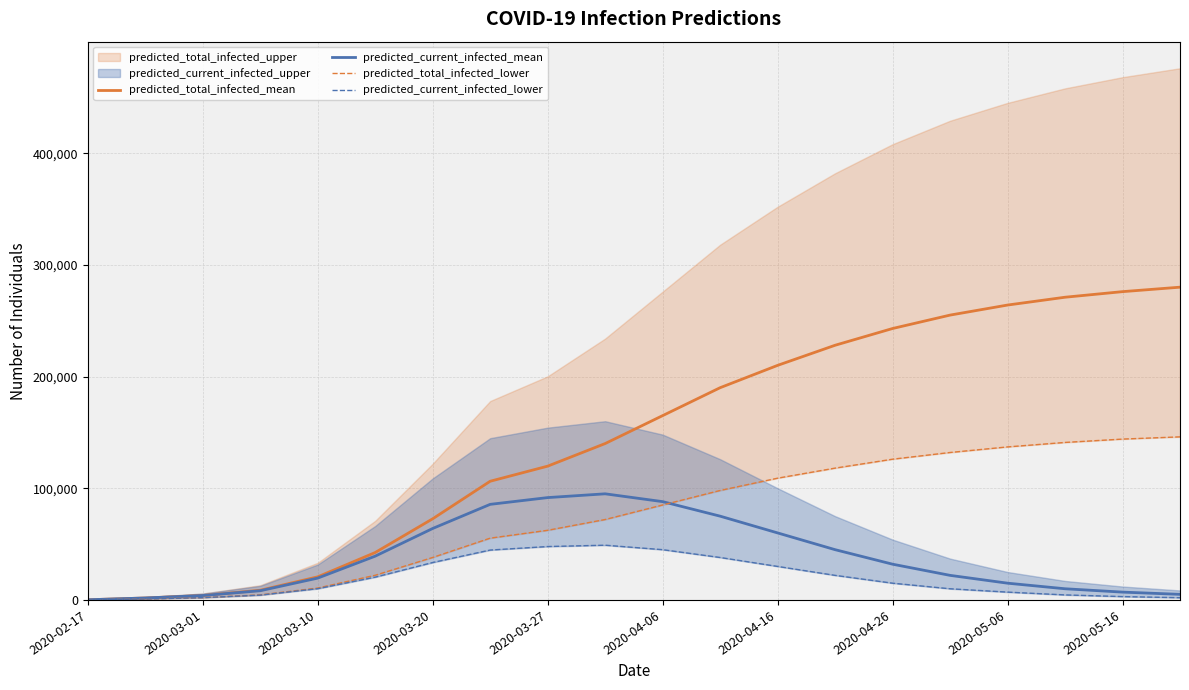

True or false: predicted_total_infected_mean has more than 0 interior local peaks.

False